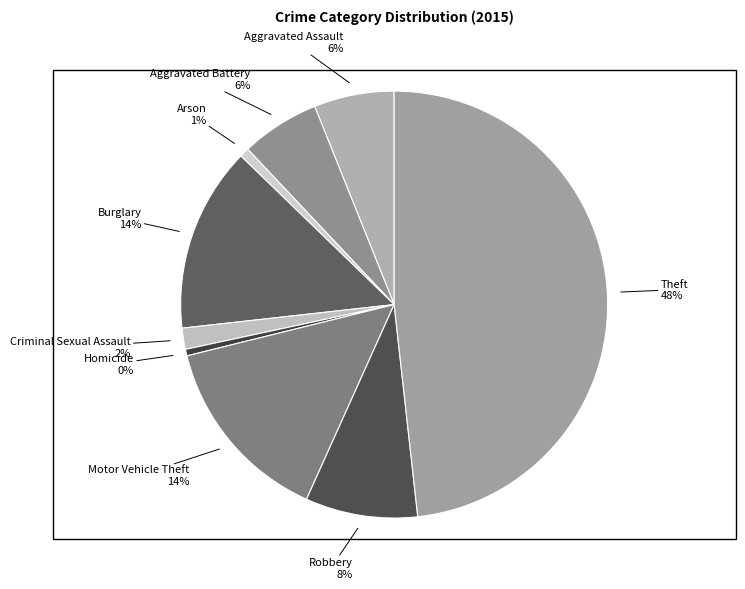

Is there a majority slice in this chart?

No